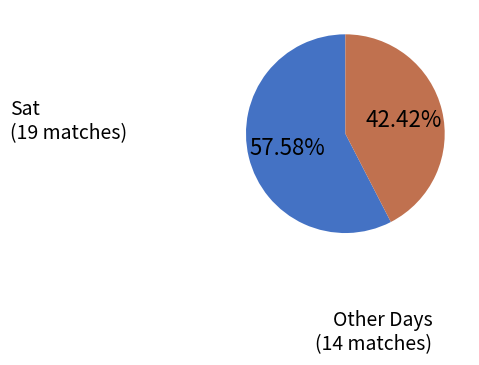

Does any single category account for the majority?

Yes